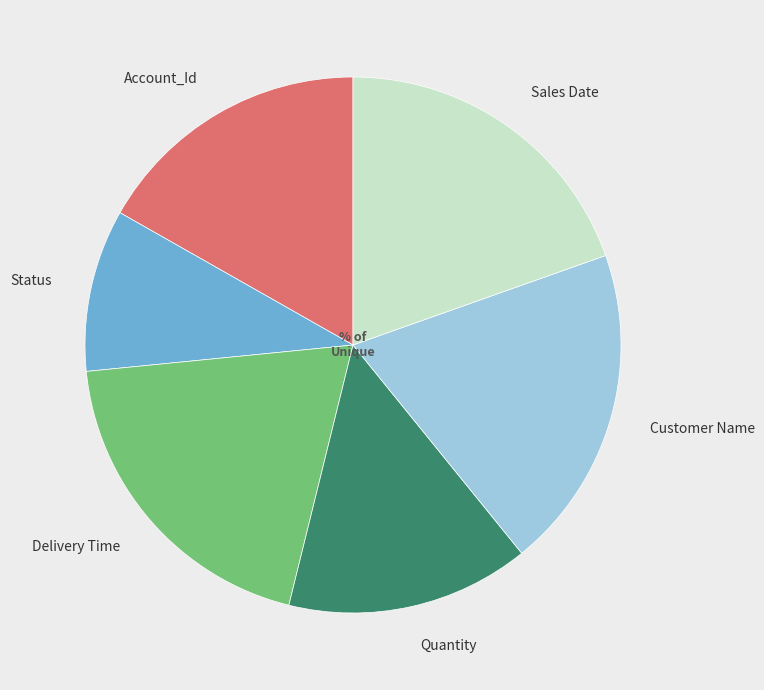

Between Customer Name and Status, which is larger?

Customer Name